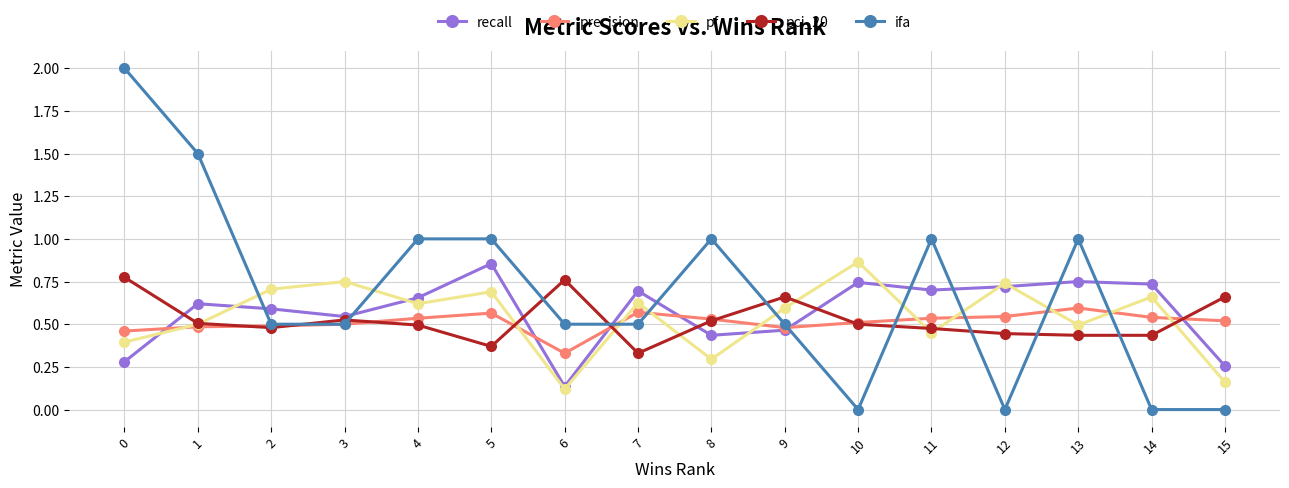

How many lines are shown in the chart?

5